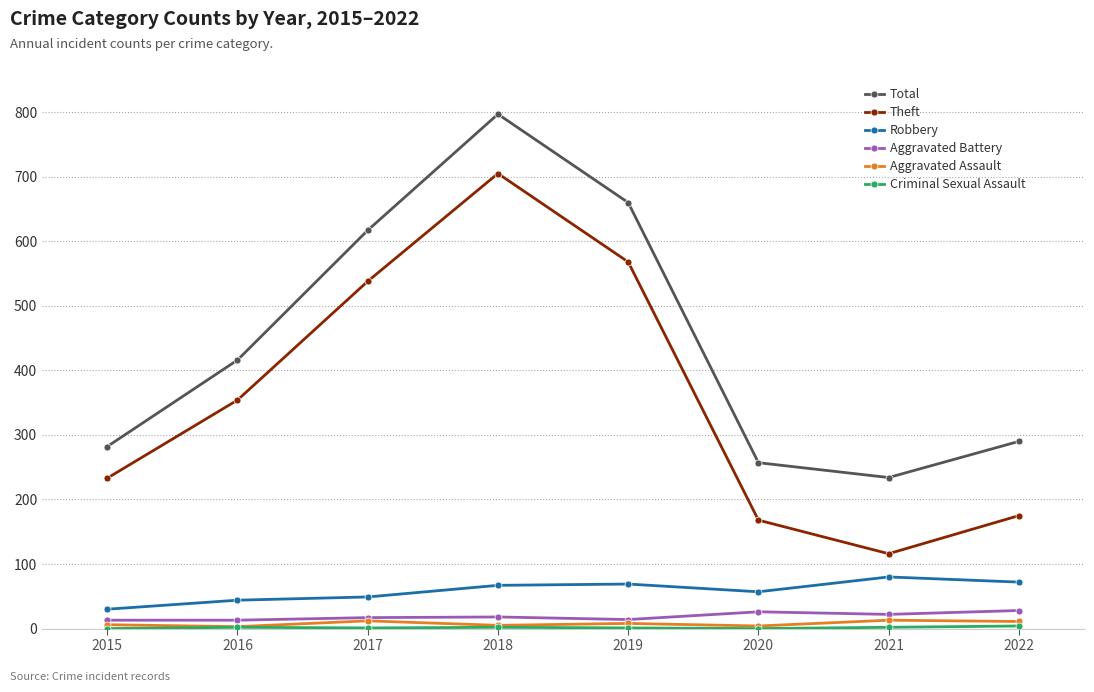

Which series has the largest range (max minus min)?

Theft